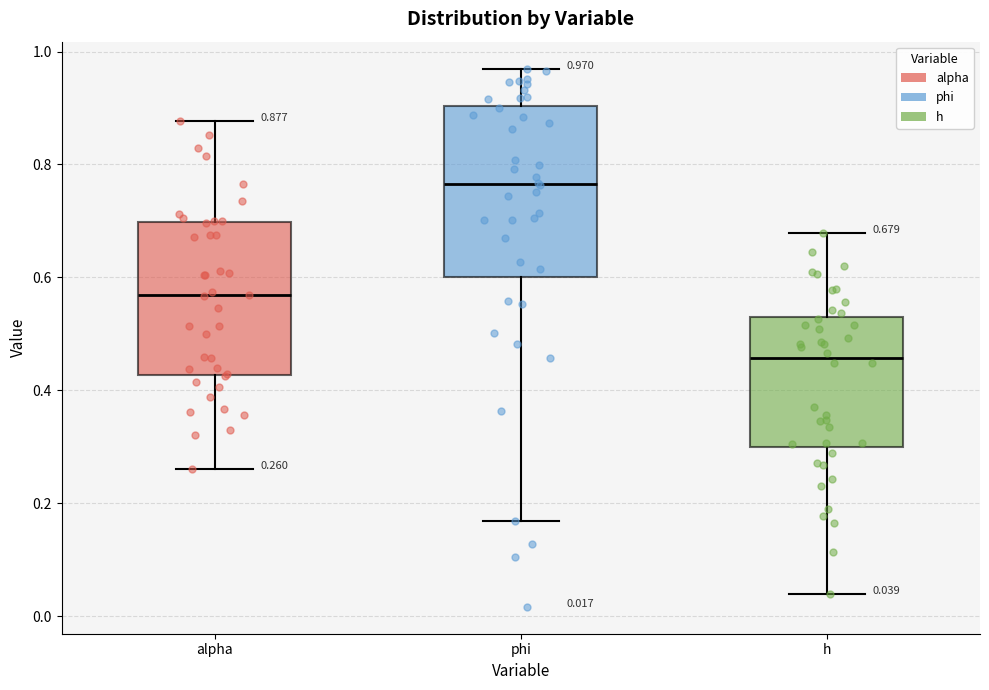

Which box's median line is the highest?

phi